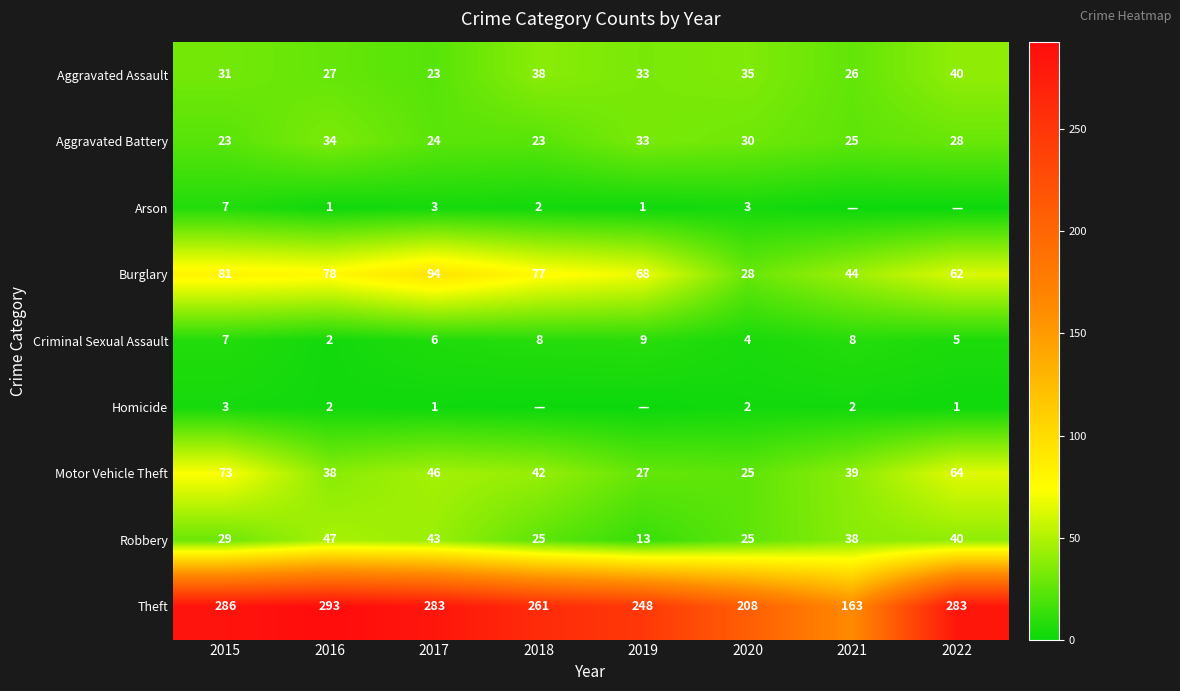

The value of Aggravated Assault at 2020 is 35. True or false?

True